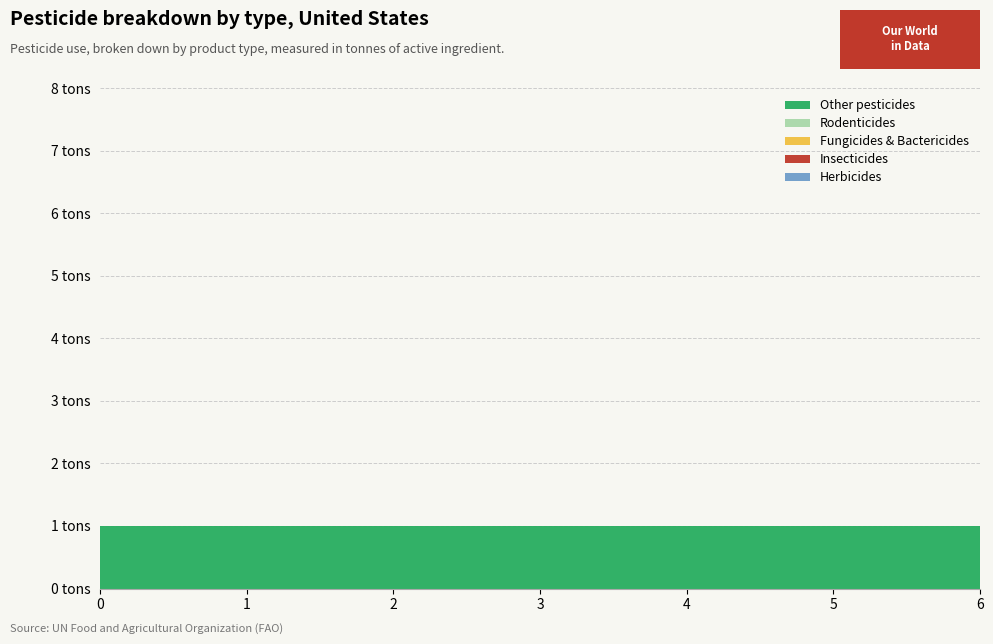

Reading left to right, what are all the values shown in this chart?

Herbicides: 0	0	0	0	0	0	0
Insecticides: 0	0	0	0	0	0	0
Fungicides & Bactericides: 0	0	0	0	0	0	0
Rodenticides: 0	0	0	0	0	0	0
Other pesticides: 1	1	1	1	1	1	1